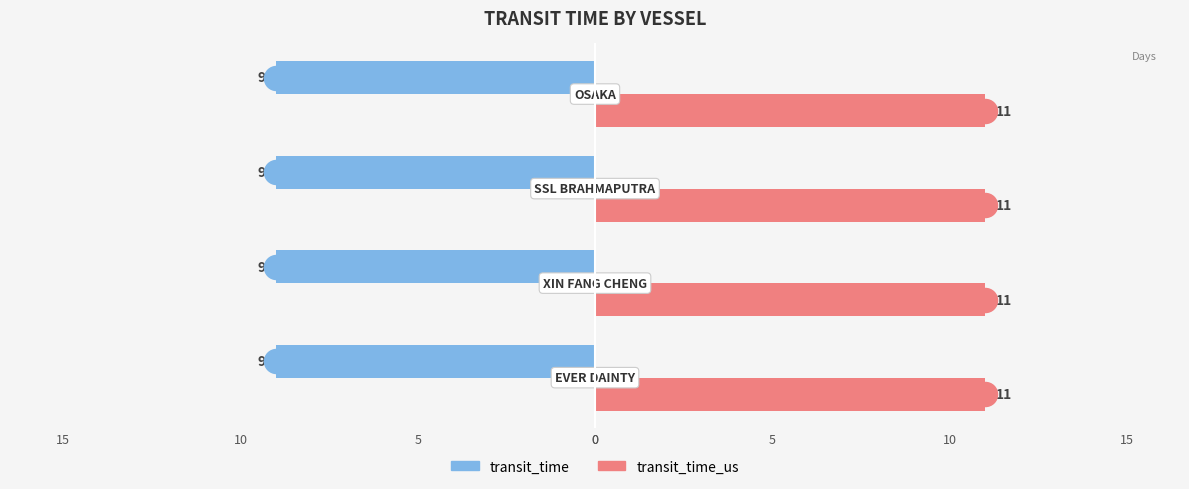

Which series has the largest Y range (max minus min)?

transit_time